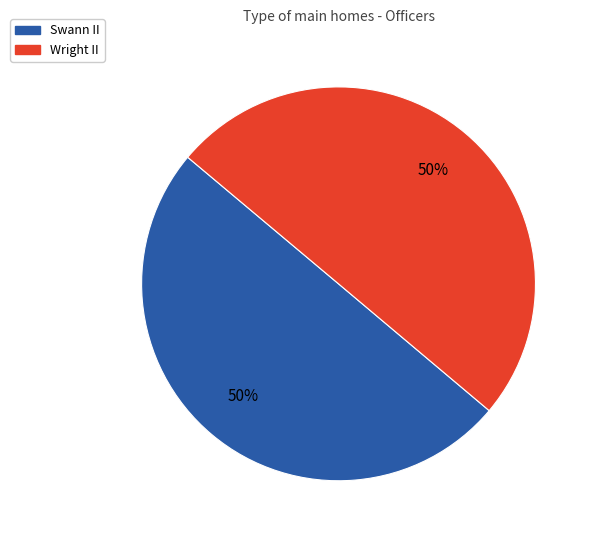

What is the ratio of the value at Wright II to the value at Swann II?

1.0